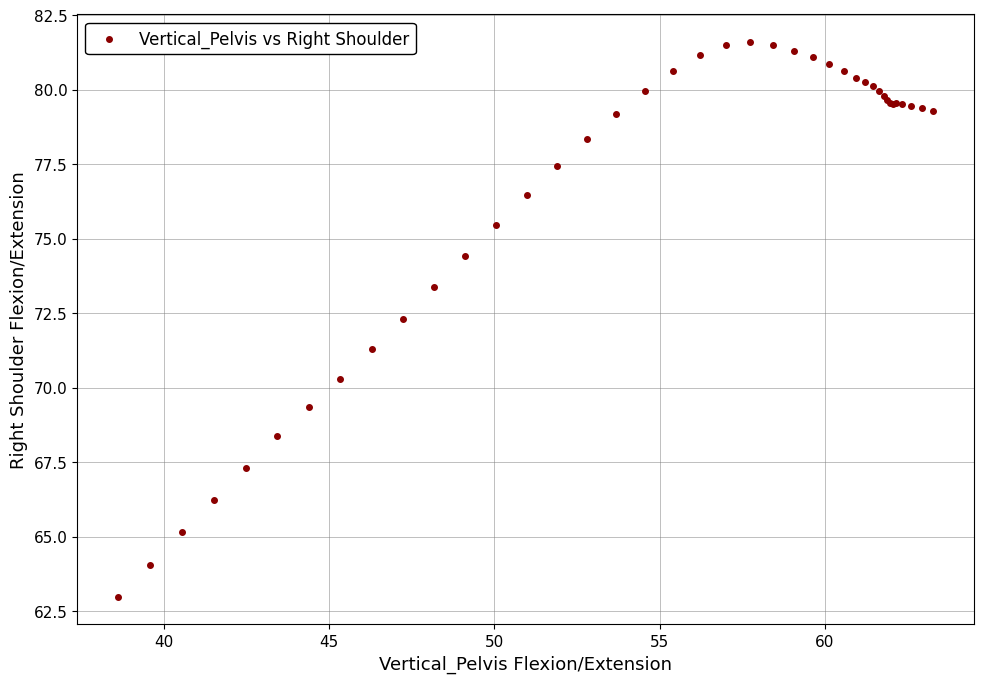

What Y value in the scatter plot is closest to 72?

72.3